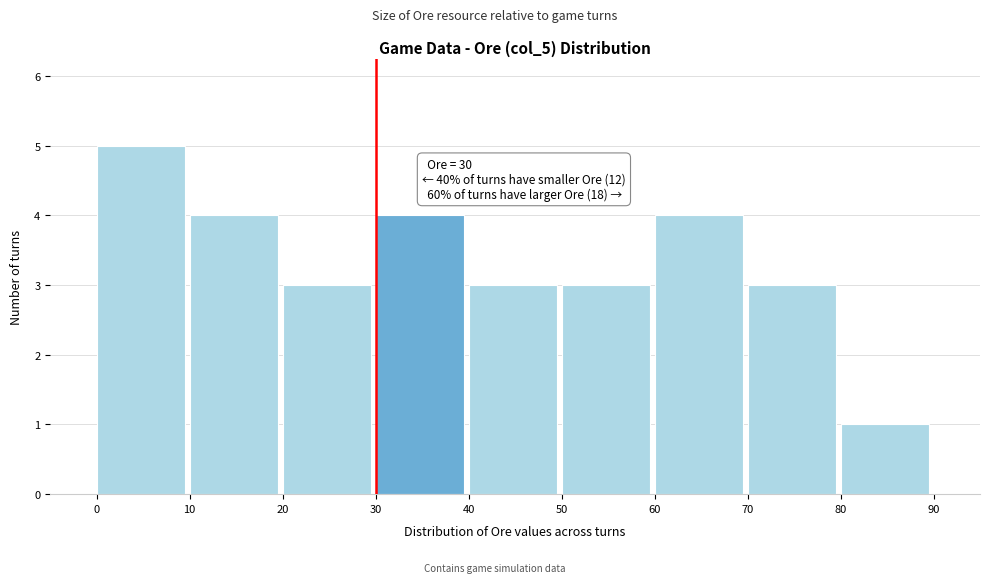

Over which range of the x-axis is the bar tallest?

0 to 10